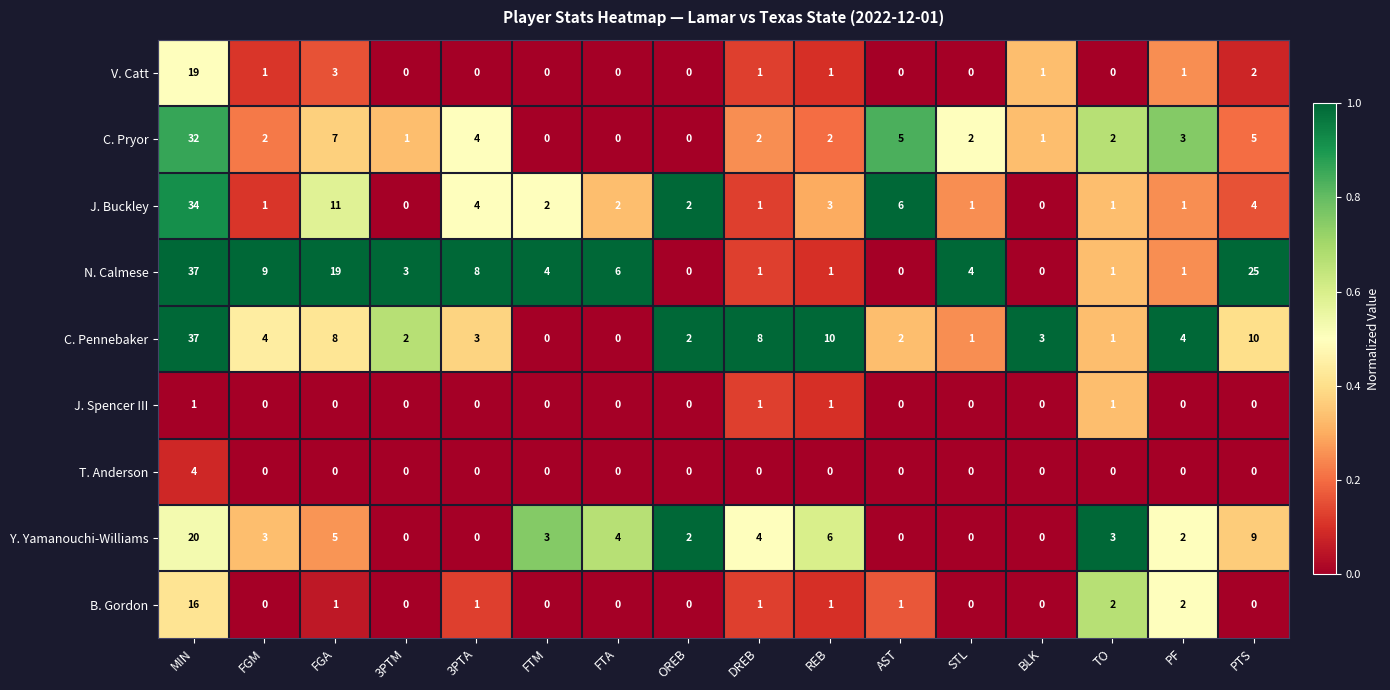

Count the number of categories in the chart.

16